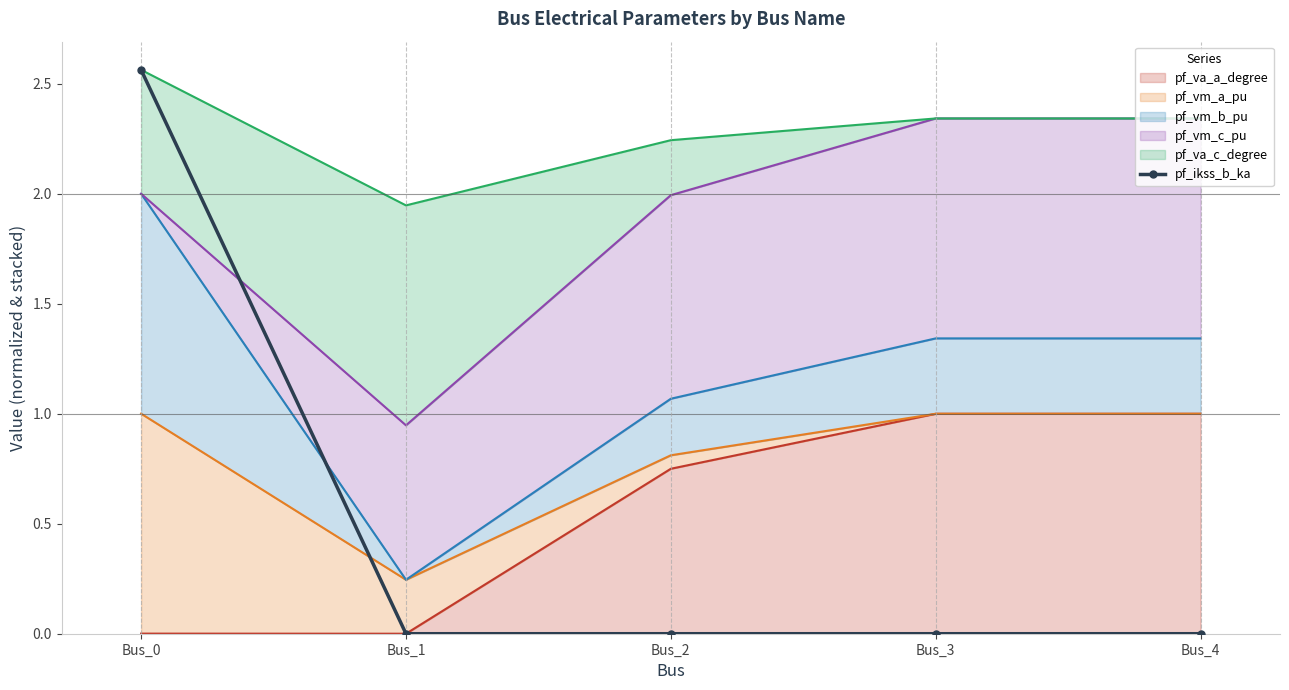

What is the difference between the maximum and second lowest values?

2.6